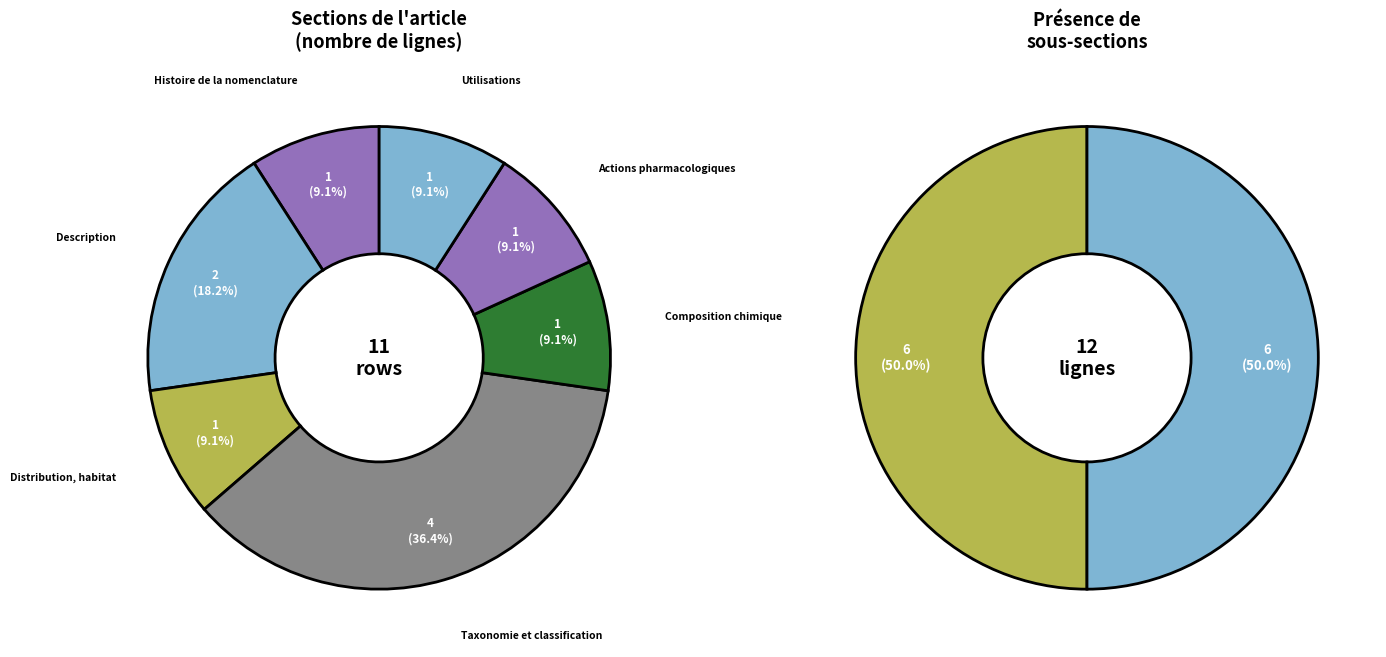

Does Description - Appareil végétatif represent more than half of the total?

No